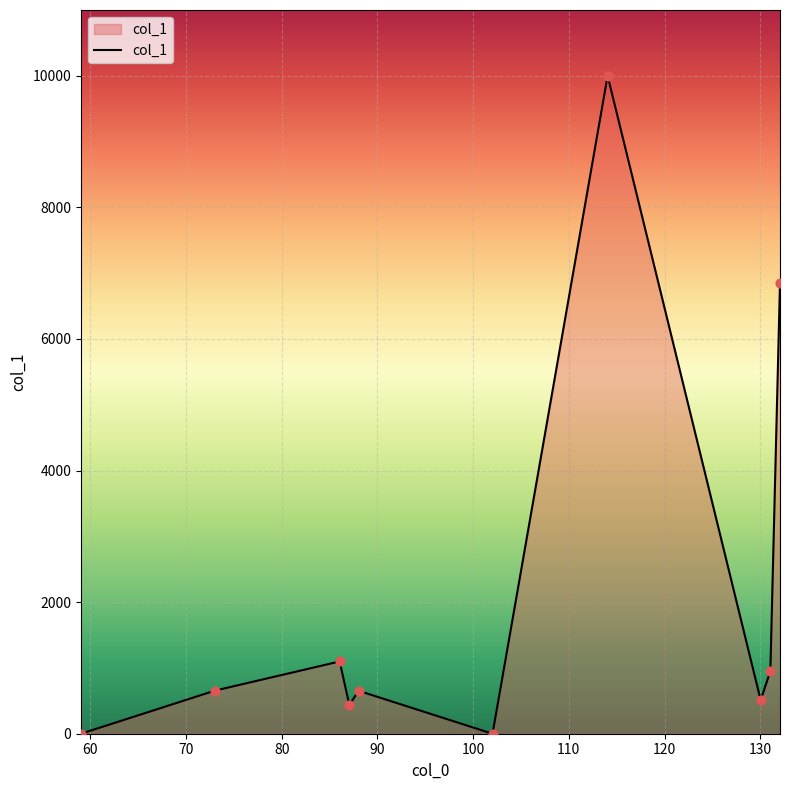

What is the difference between the maximum and minimum values?

10000.0